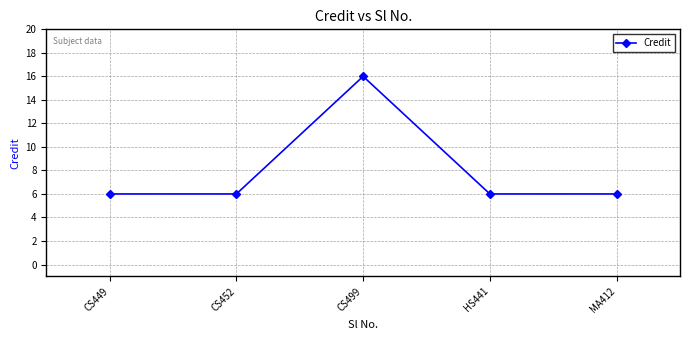

What is the greatest value displayed?

16